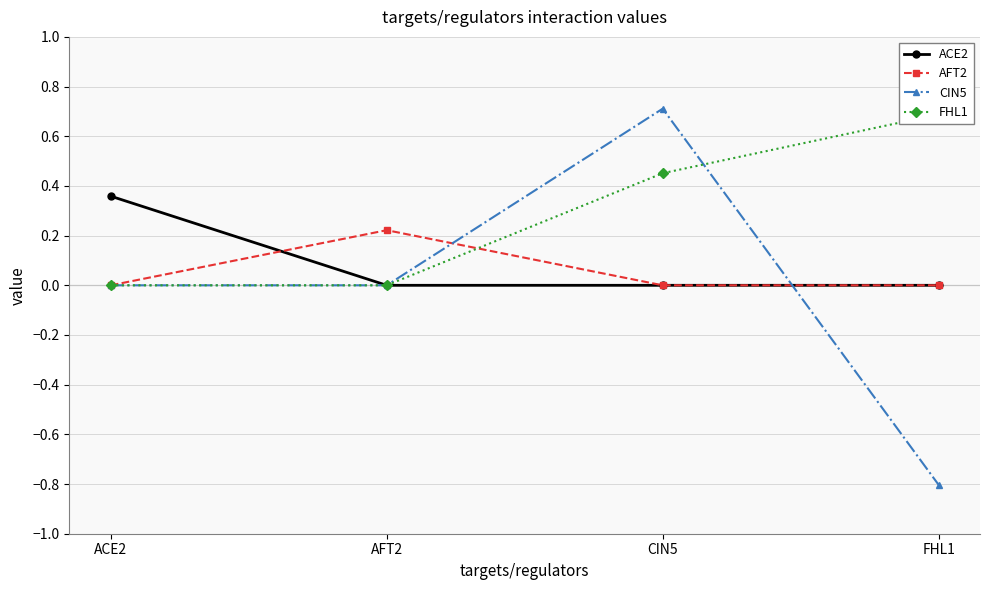

Count the number of categories in the chart.

4